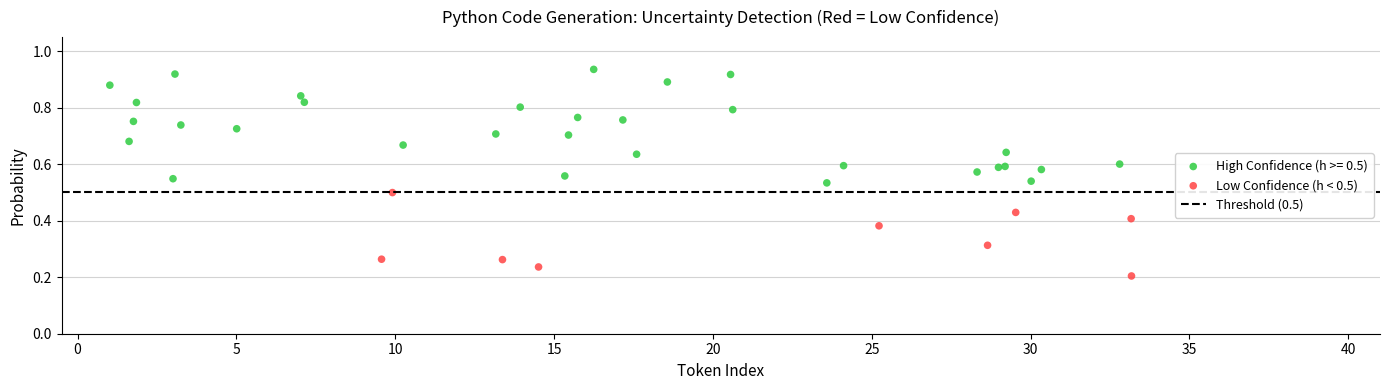

Which series has the largest Y range (max minus min)?

High Confidence (h >= 0.5)